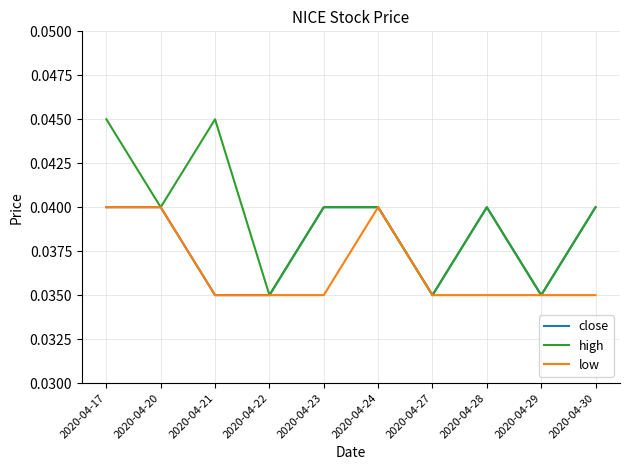

What are all the series names shown in the legend?

close, high, low